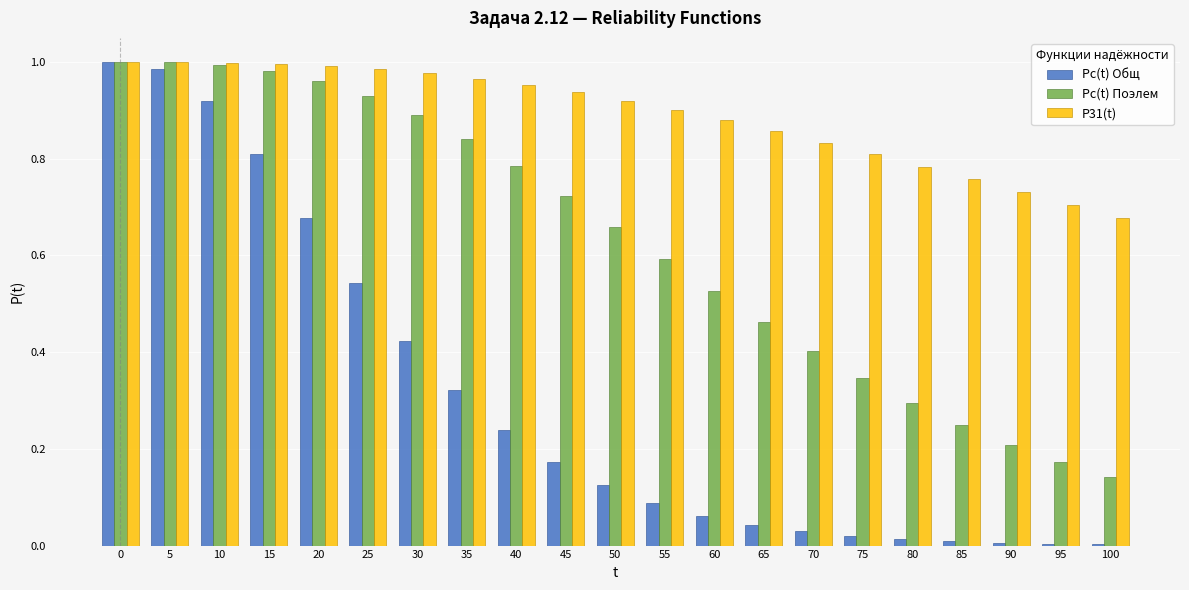

What are all the series names shown in the legend?

Pс(t) Общ, Pс(t) Поэлем, P31(t)